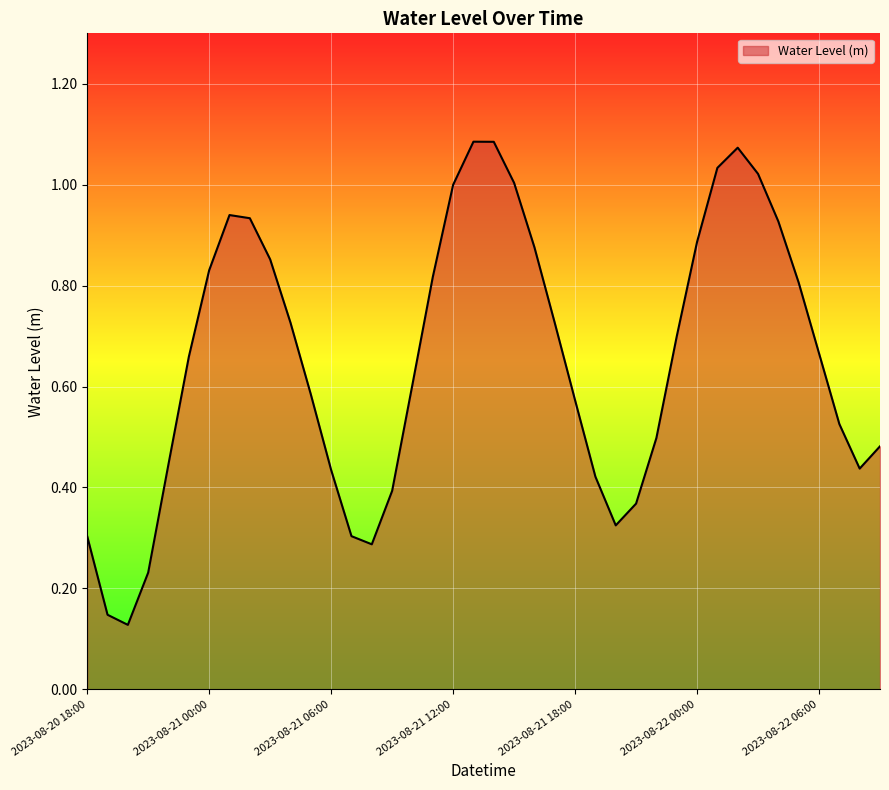

What is the minimum value shown in the chart?

0.1